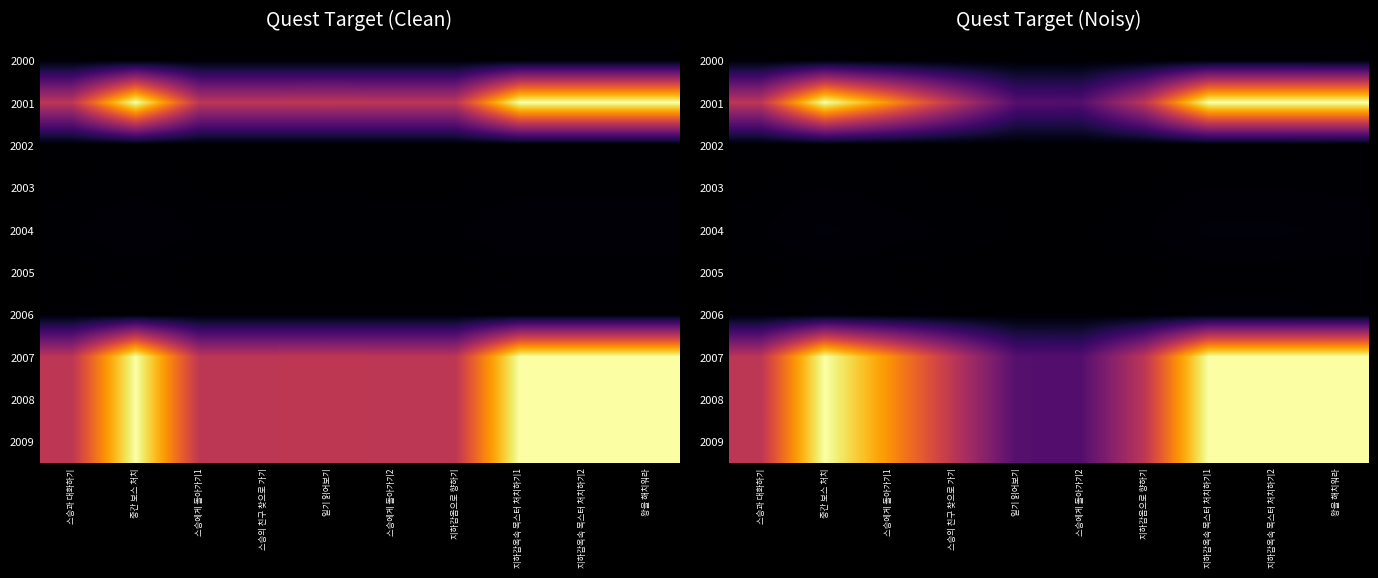

What is the total value across all series at 중간 보스 처치?

2025196.2